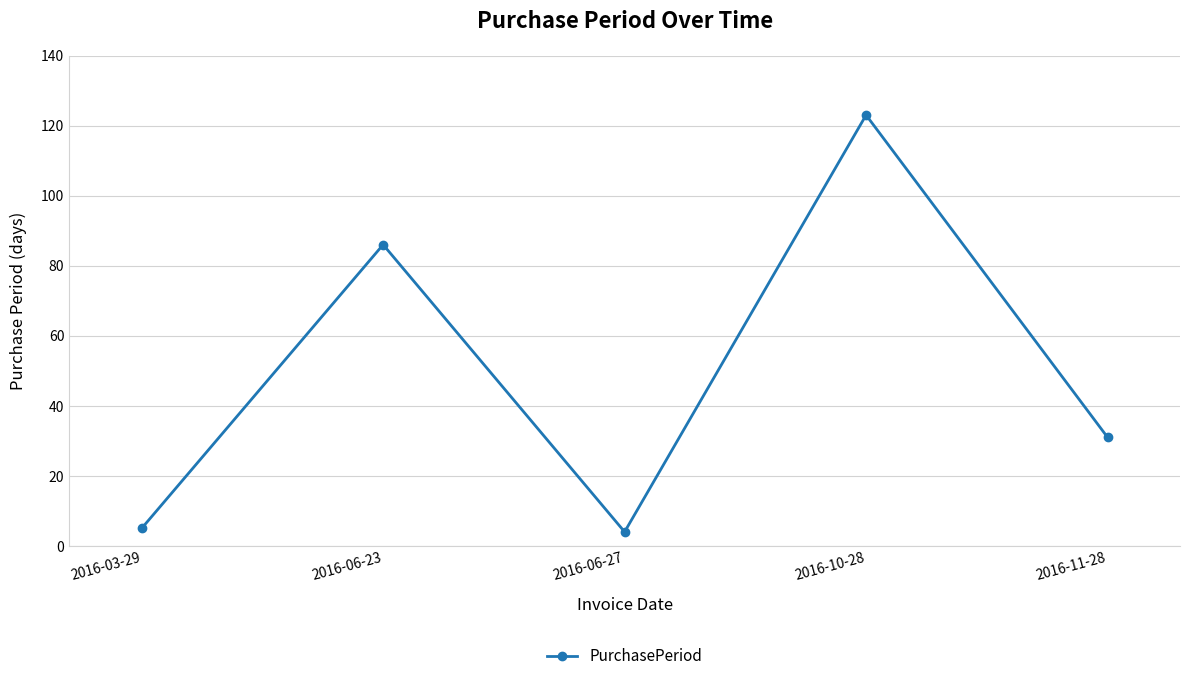

Where is the first local maximum?

2016-06-23